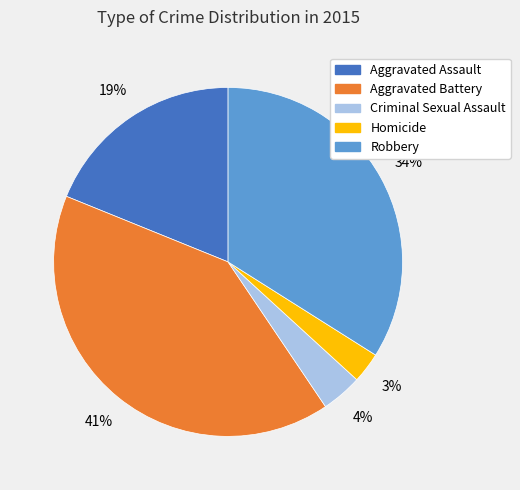

Which has a higher value, Robbery or Aggravated Assault?

Robbery